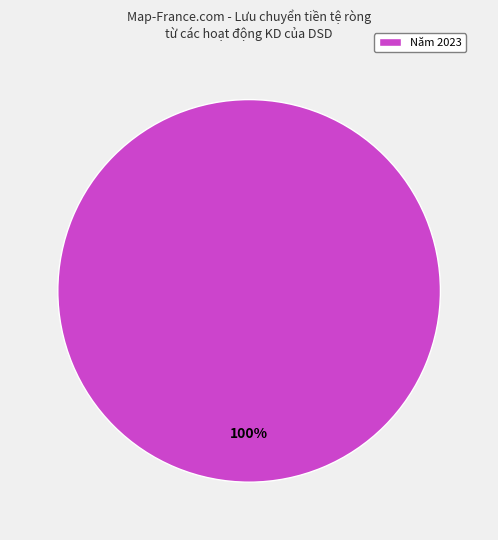

Is it true that Năm 2023 is 93% of the pie?

False